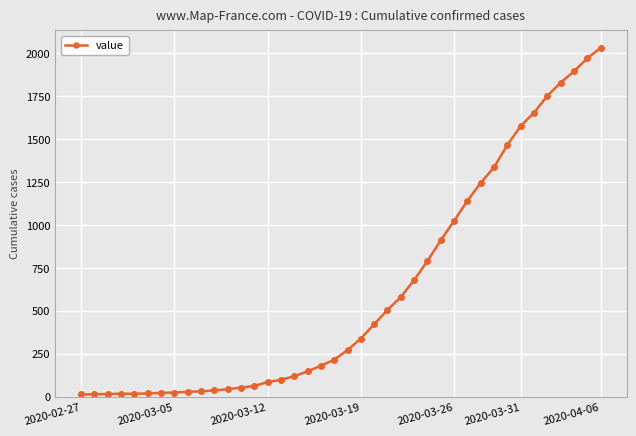

What is the difference between the maximum and minimum values?

2019